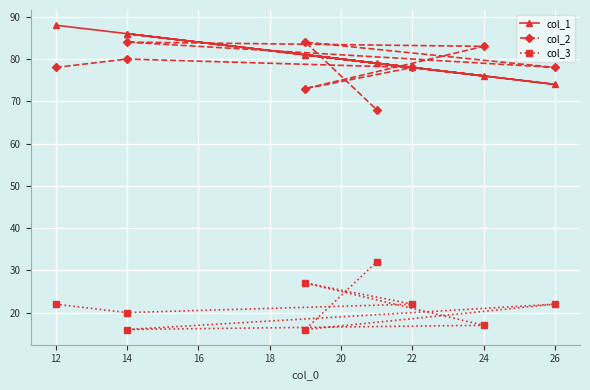

Count the number of data series in this chart.

3